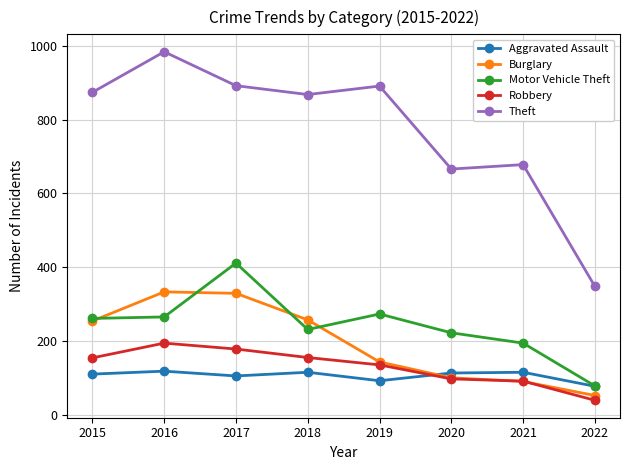

Does the chart display data point markers on the line(s)?

Yes